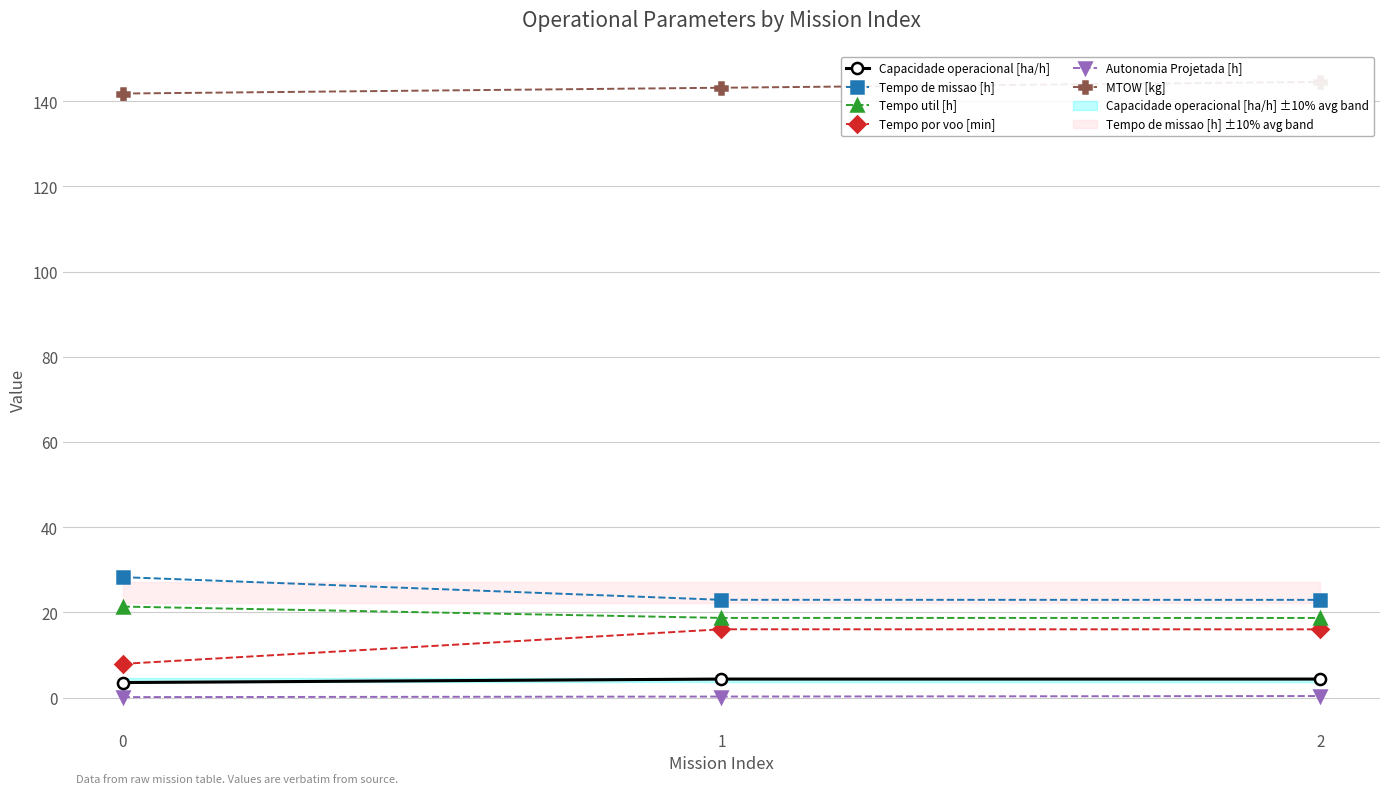

At 2, list the series in order from largest to smallest.

MTOW [kg], Tempo de missao [h], Tempo util [h], Tempo por voo [min], Capacidade operacional [ha/h], Autonomia Projetada [h]